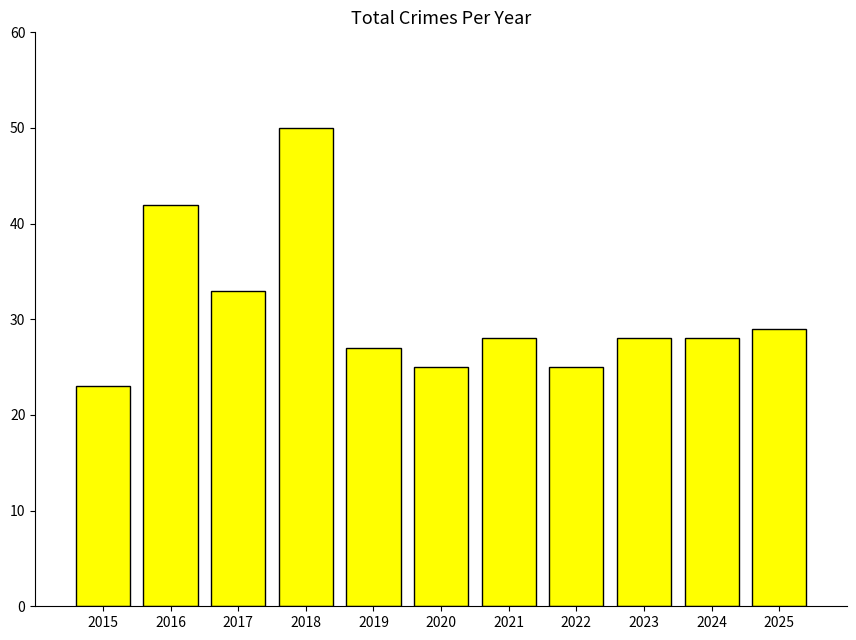

Which has a higher value, 2019 or 2021?

2021